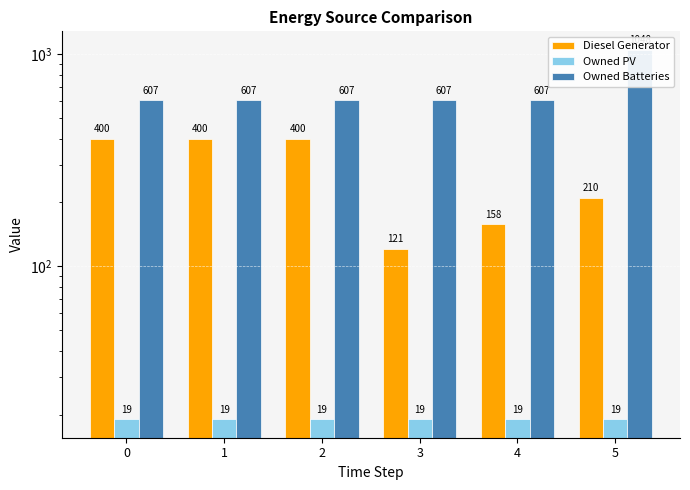

How many categories are shown in the chart?

6